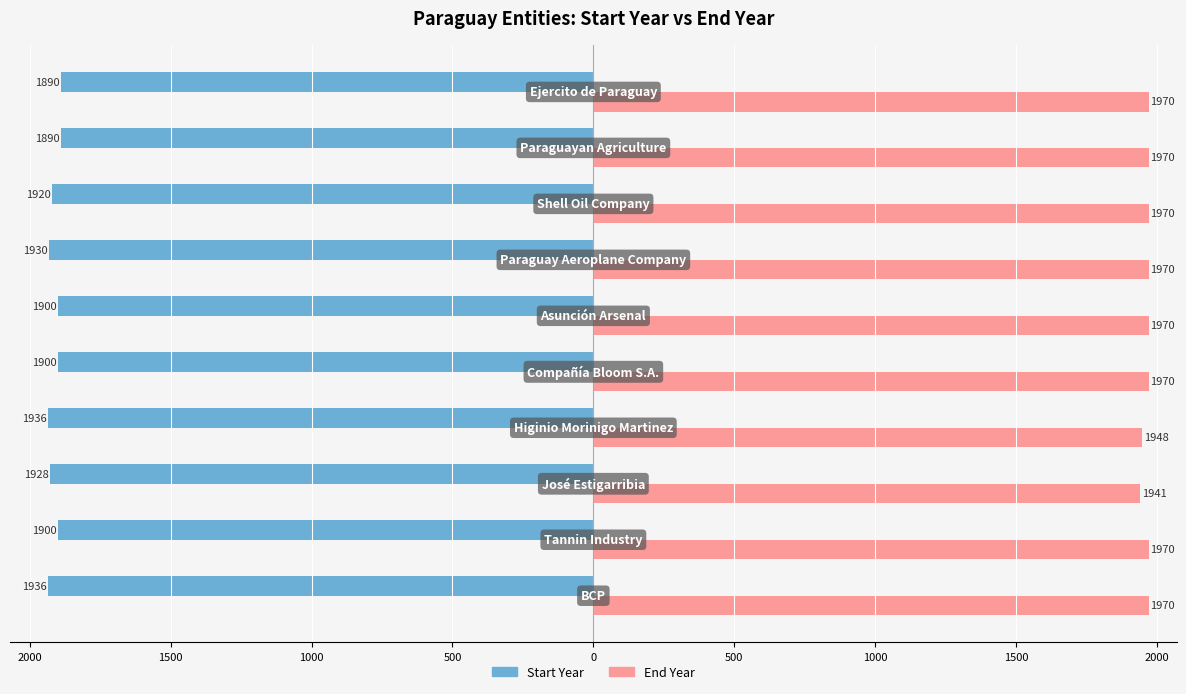

List the series in order of their peak value, highest first.

End Year, Start Year